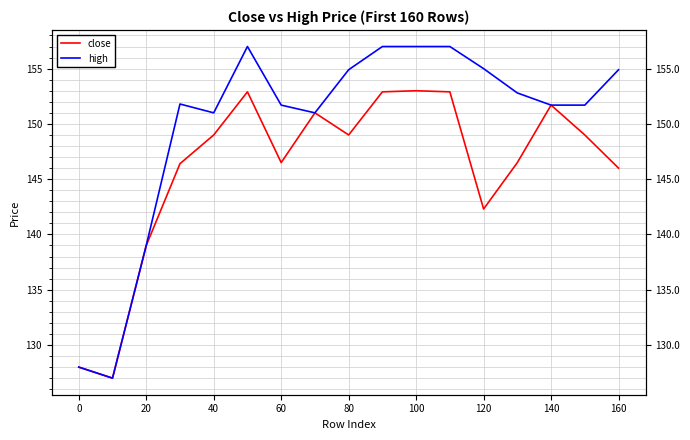

Which series has the widest spread of values?

high